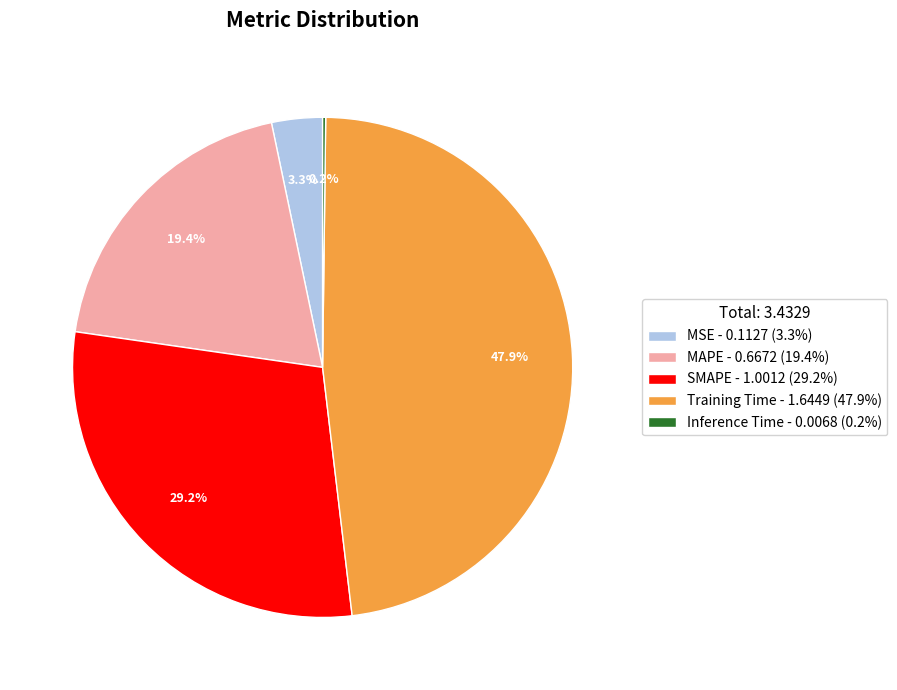

Between MAPE - 0.6672 (19.4%) and Training Time - 1.6449 (47.9%), which is larger?

Training Time - 1.6449 (47.9%)